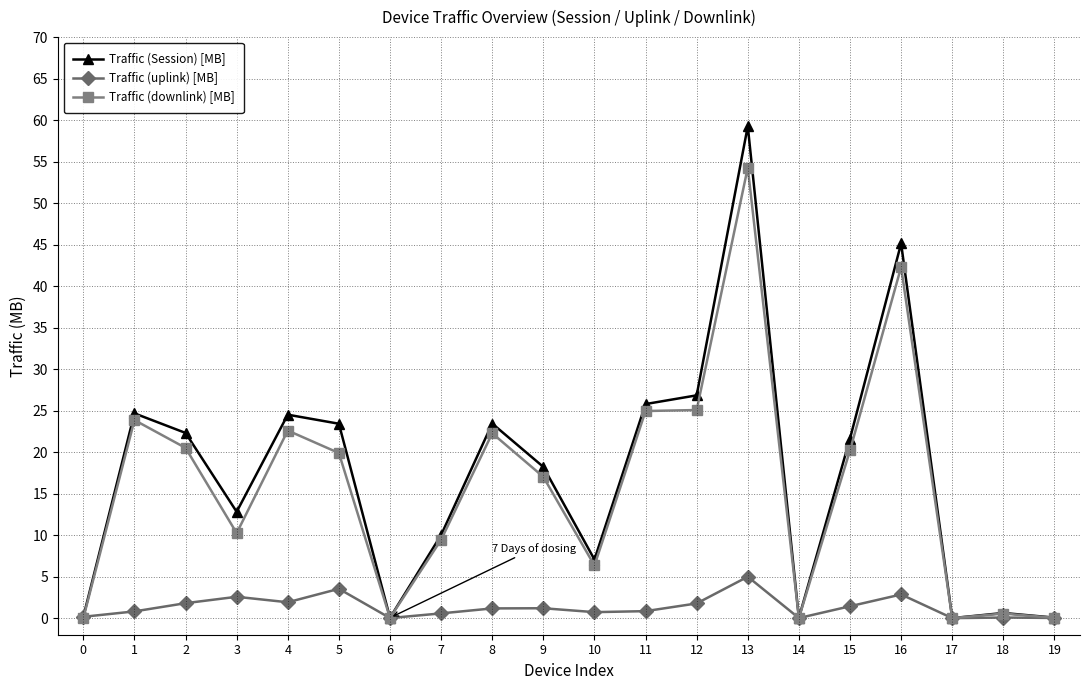

Which series has the largest range (max minus min)?

Traffic (Session) [MB]